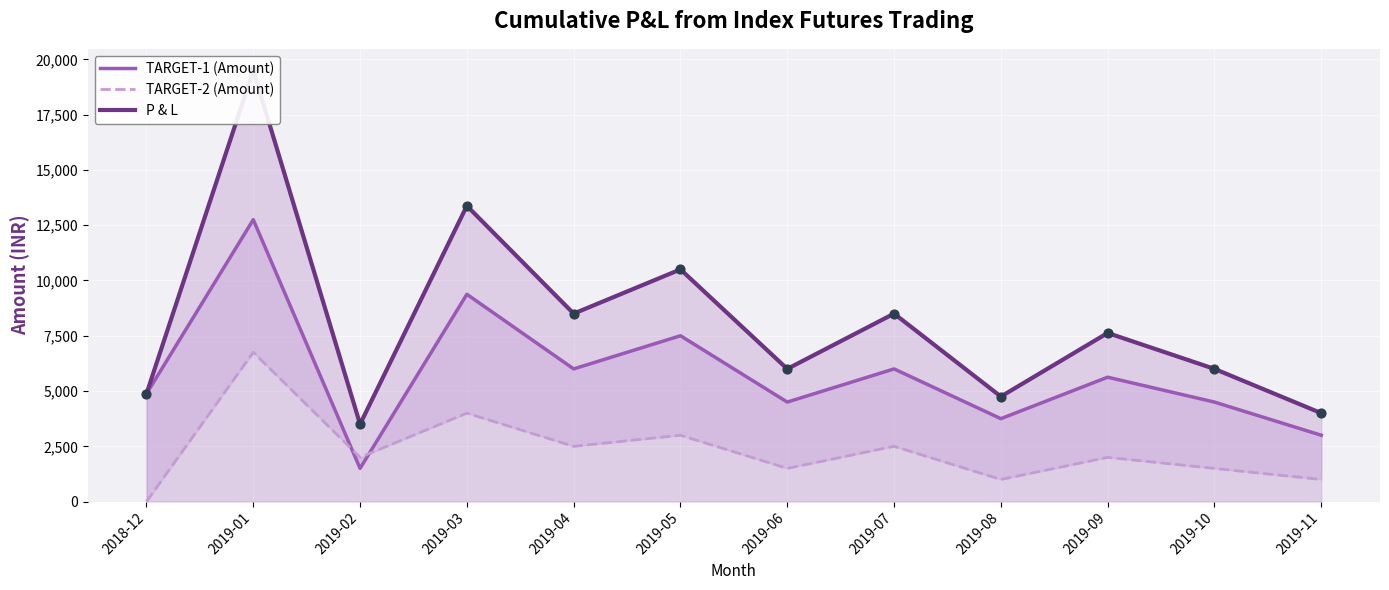

Which series reaches the maximum Y coordinate?

P & L